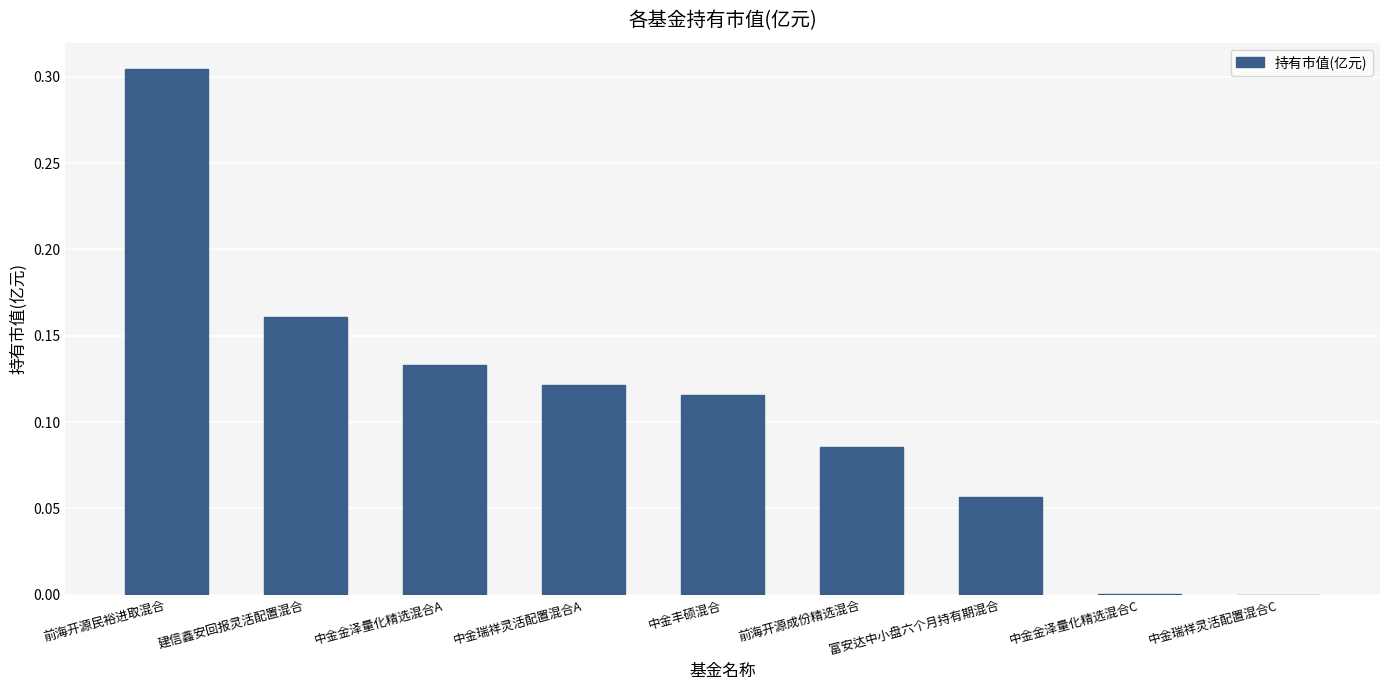

At which category does the chart reach its peak across all series?

前海开源民裕进取混合